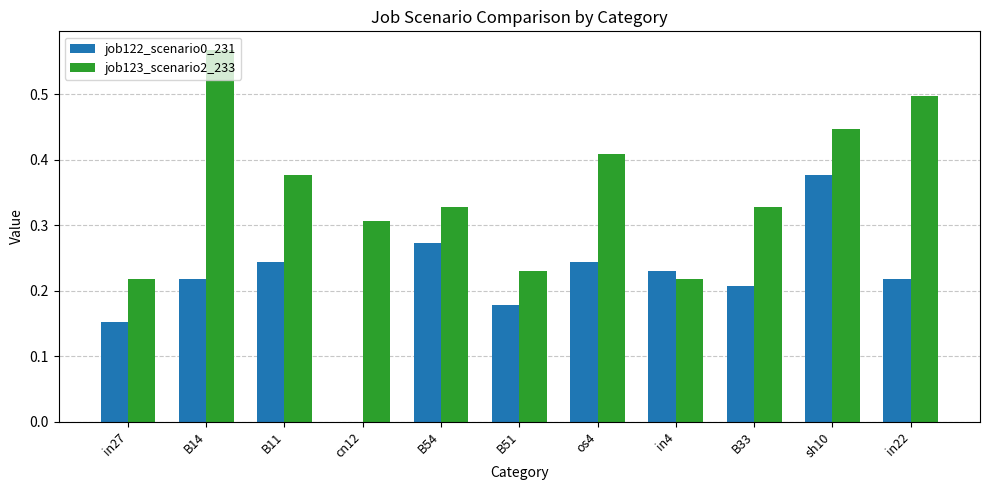

True or false: job123_scenario2_233 has a value of 0.3 at B14.

False